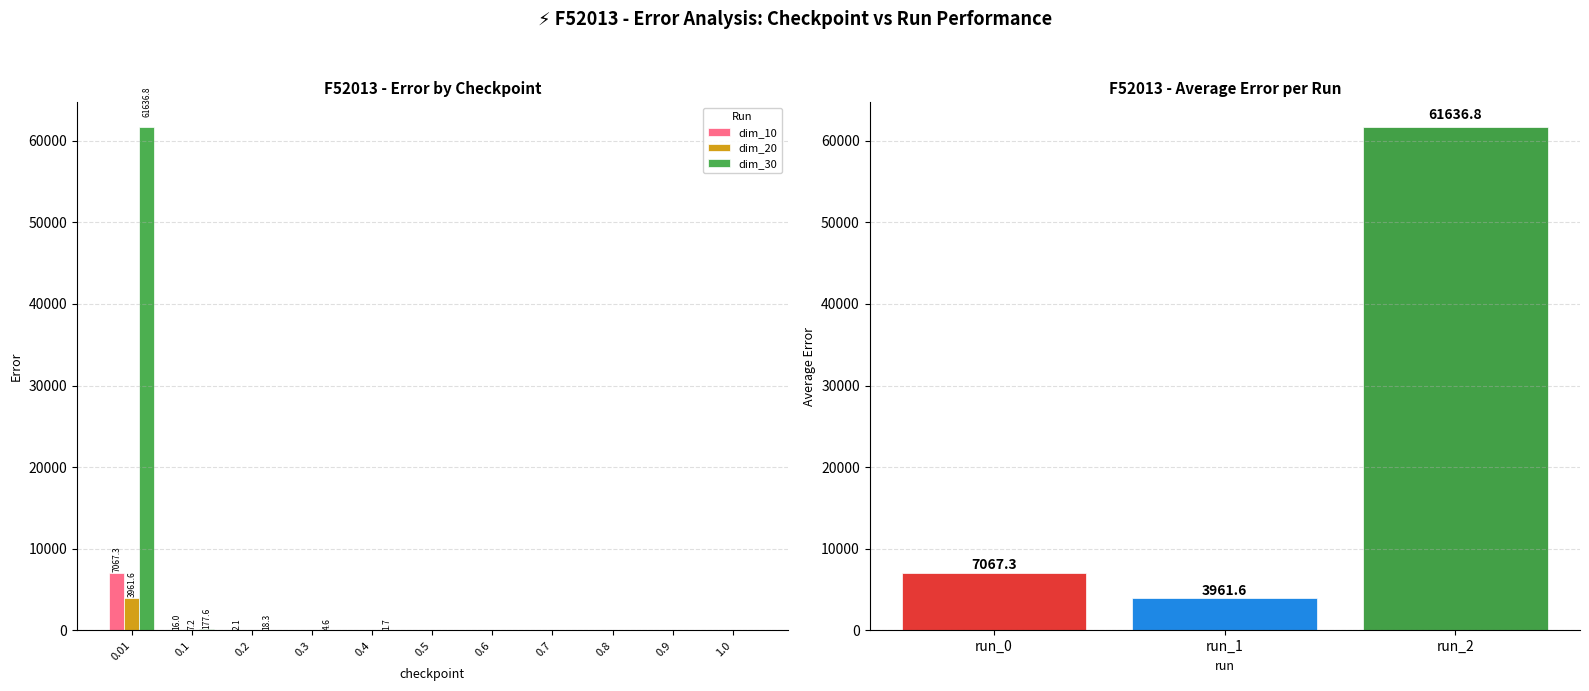

What is the difference between the second highest and second lowest values in the dim_30 series?

177.4